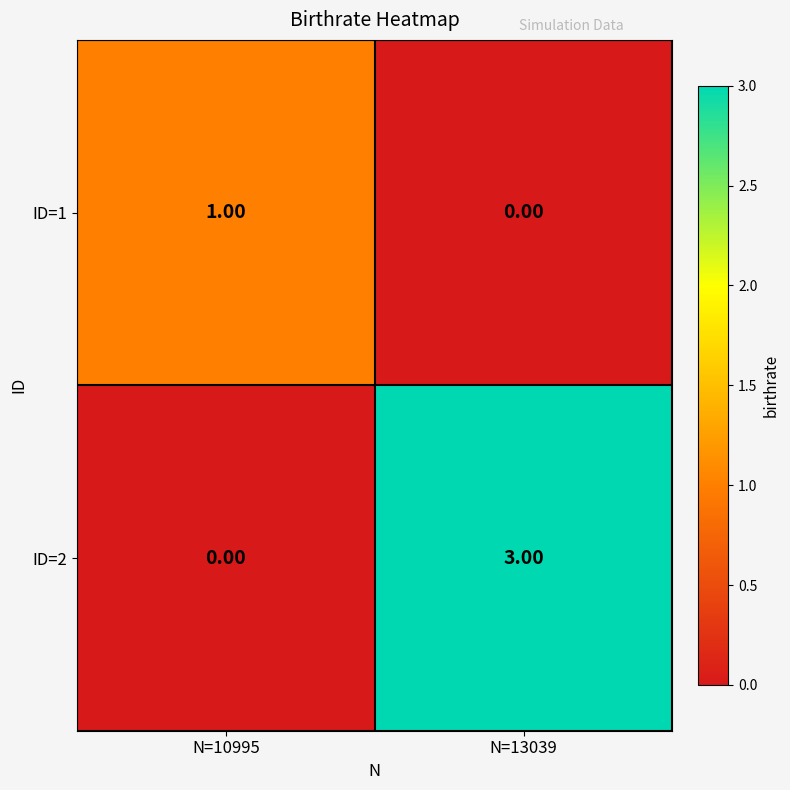

Which series has the largest total across all categories?

ID=2